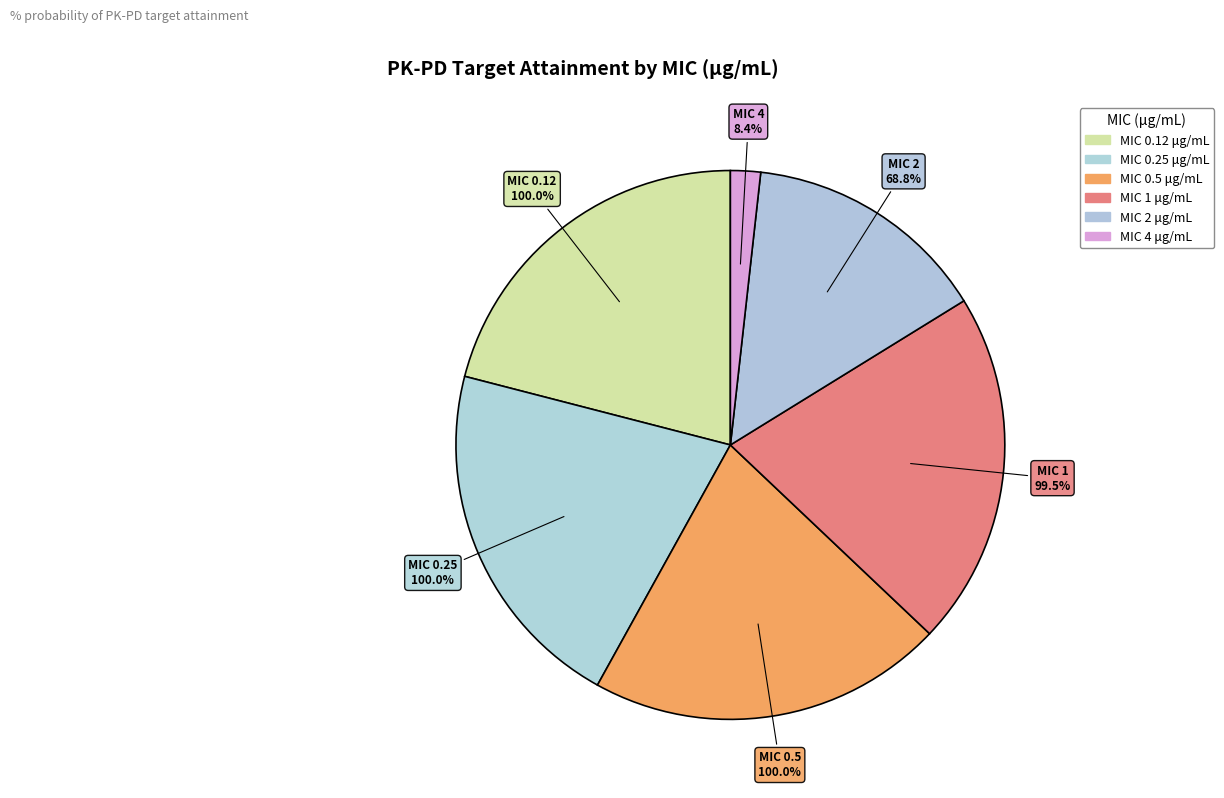

How many segments does this pie chart have?

6